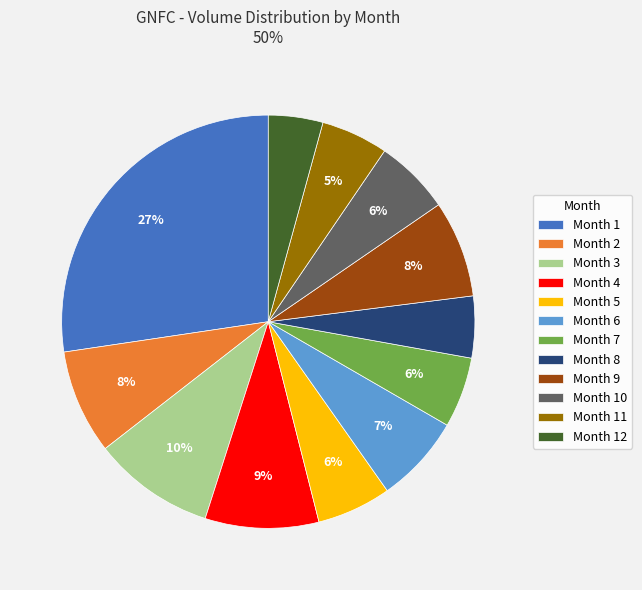

What percentage is the Month 12 slice, to the nearest percent?

4%